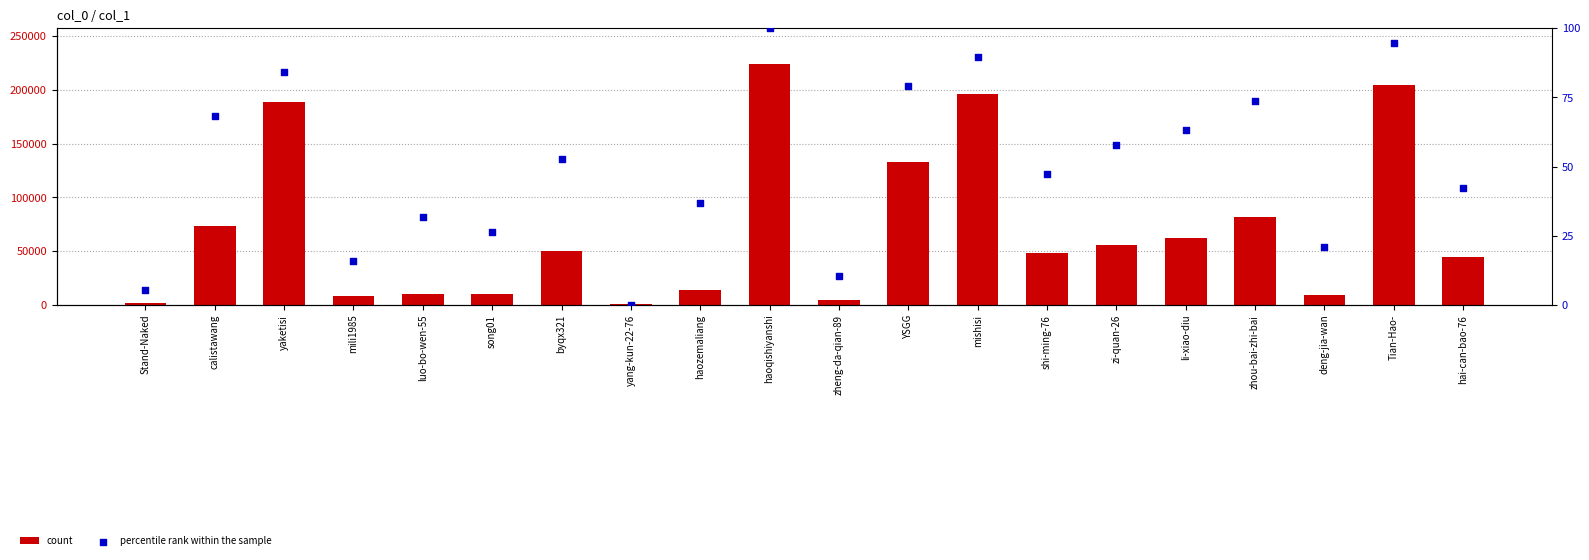

Which series has the largest Y range (max minus min)?

count